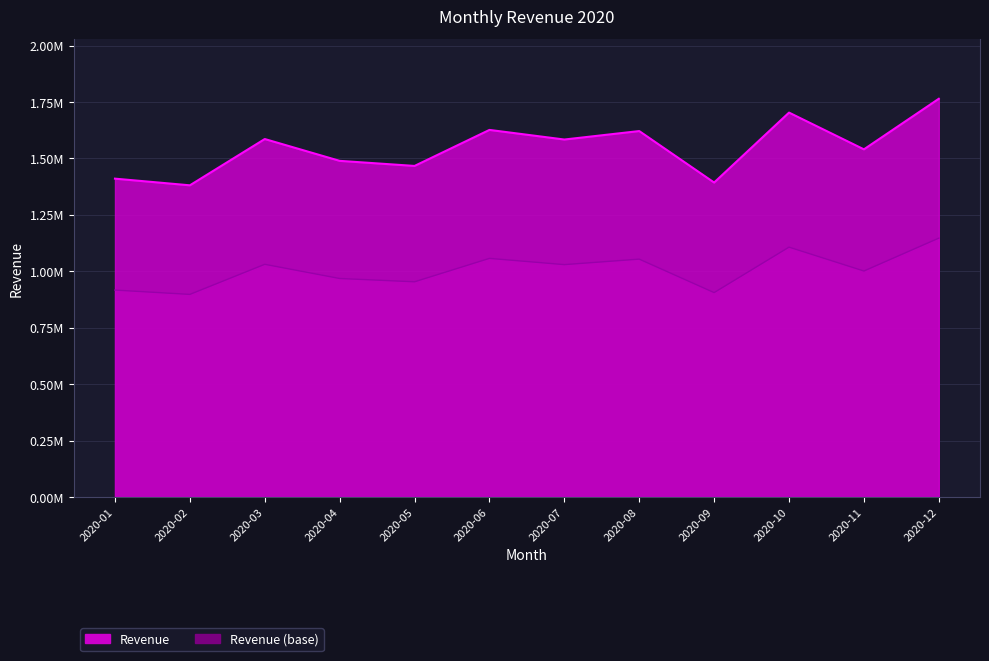

What is the value of the 6th point from the left?

1626400.0